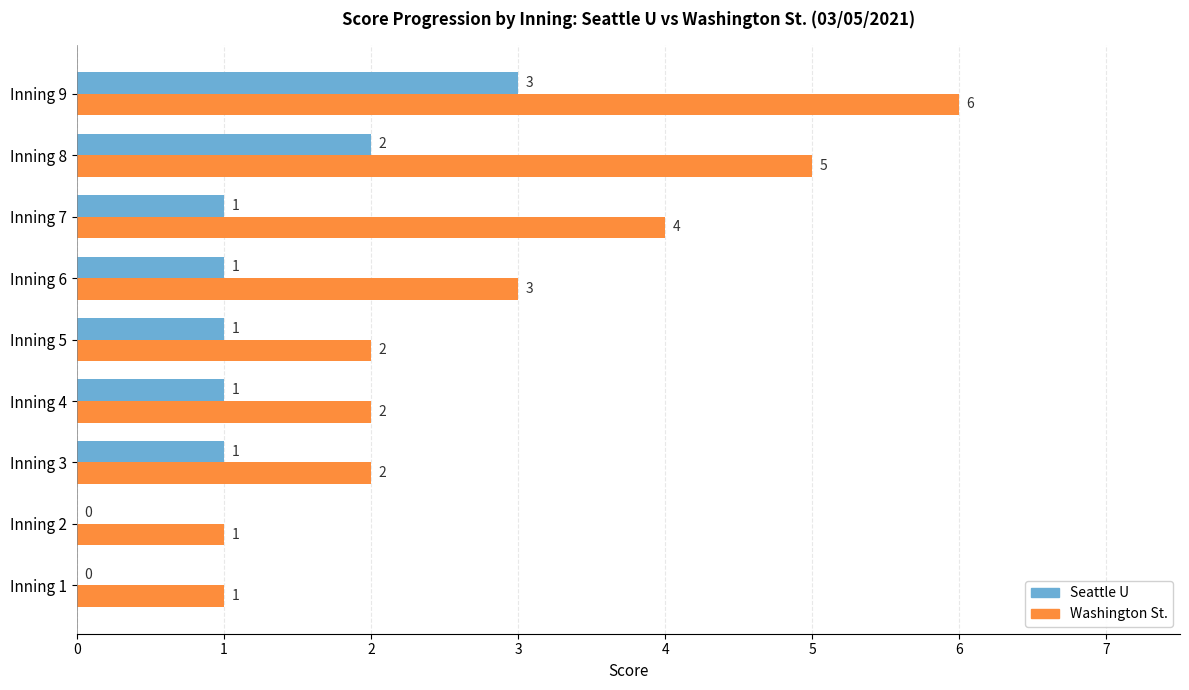

What are all the series names shown in the legend?

Seattle U, Washington St.